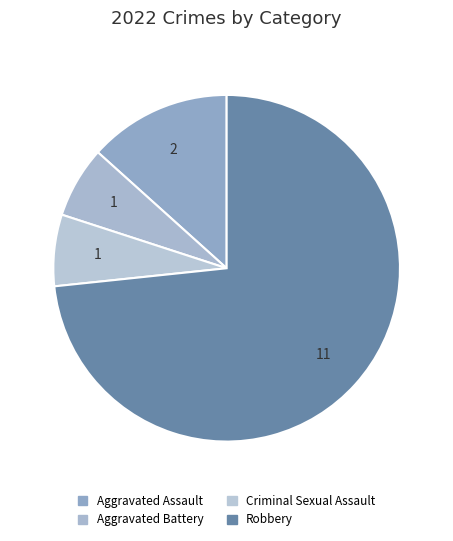

How many segments does this pie chart have?

4